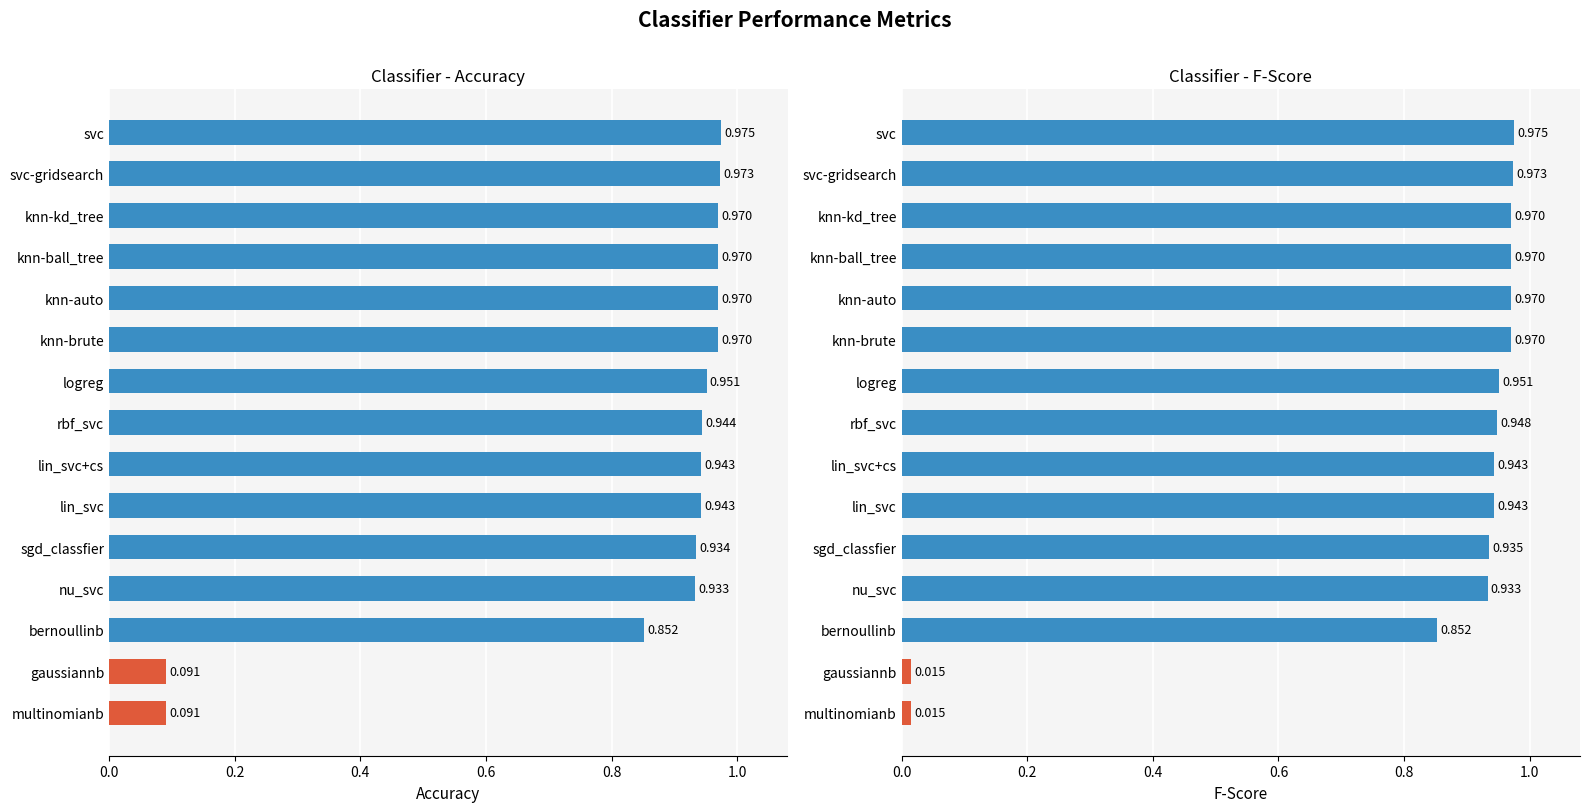

What is the average value of the fscore series?

0.8